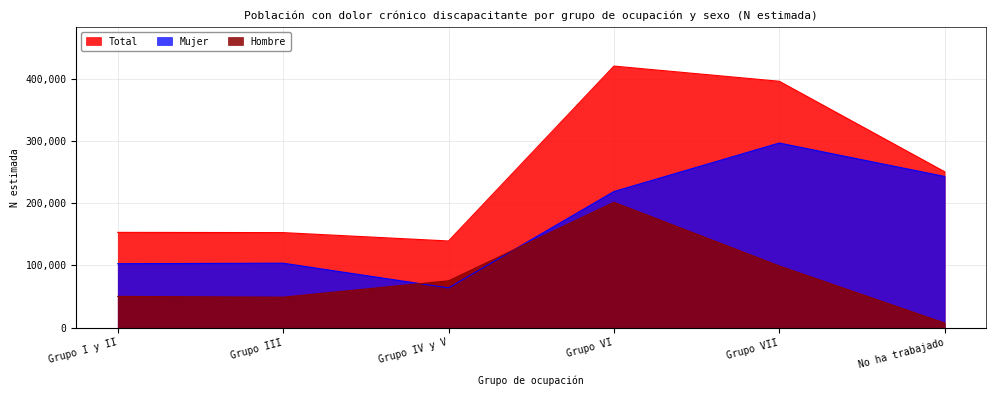

Reading left to right, transcribe all the data shown in this chart.

Hombre: 50333	49106	75354	201474	99197	7546
Mujer: 102855	103680	64002	218712	296636	242976
Total: 153188	152786	139356	420186	395833	250522